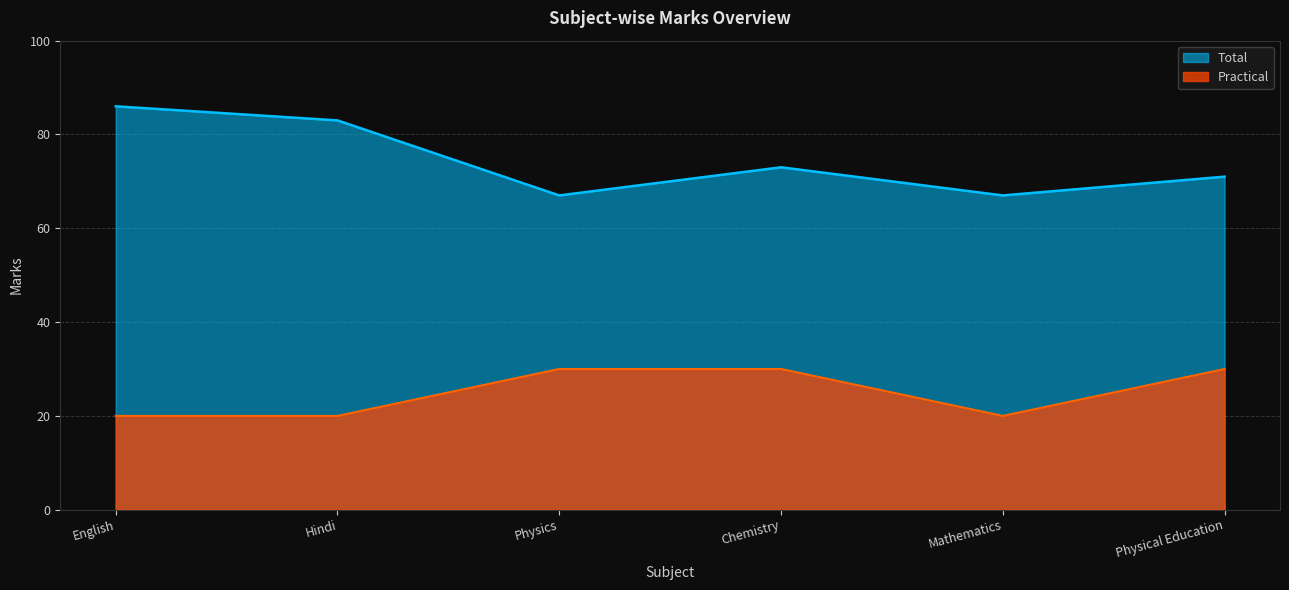

Does the chart have visible grid lines?

Yes